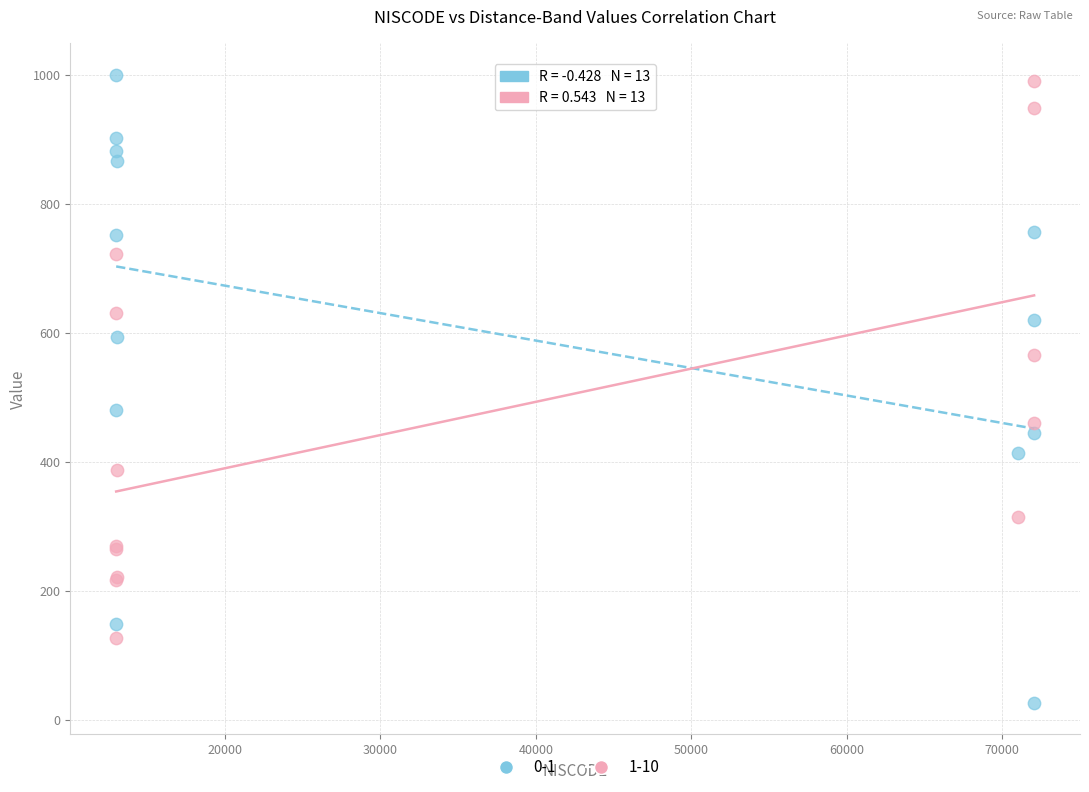

In the 0-1 series, what Y value is closest to 513?

481